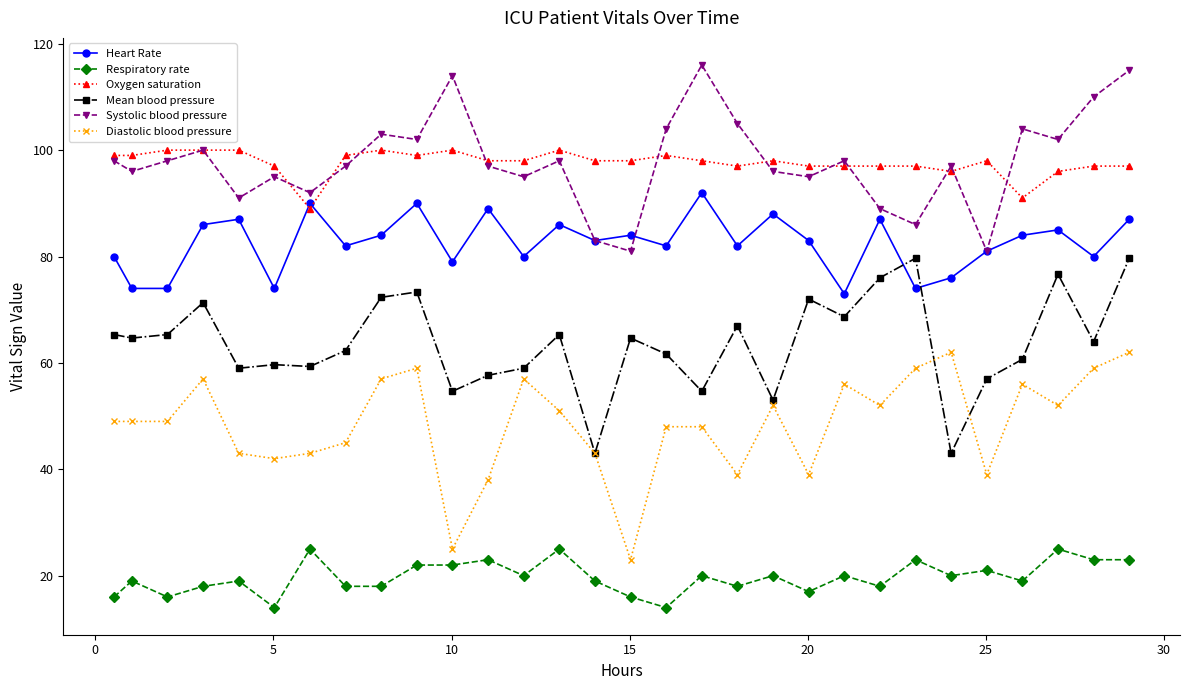

True or false: Diastolic blood pressure and Systolic blood pressure intersect in this chart.

False